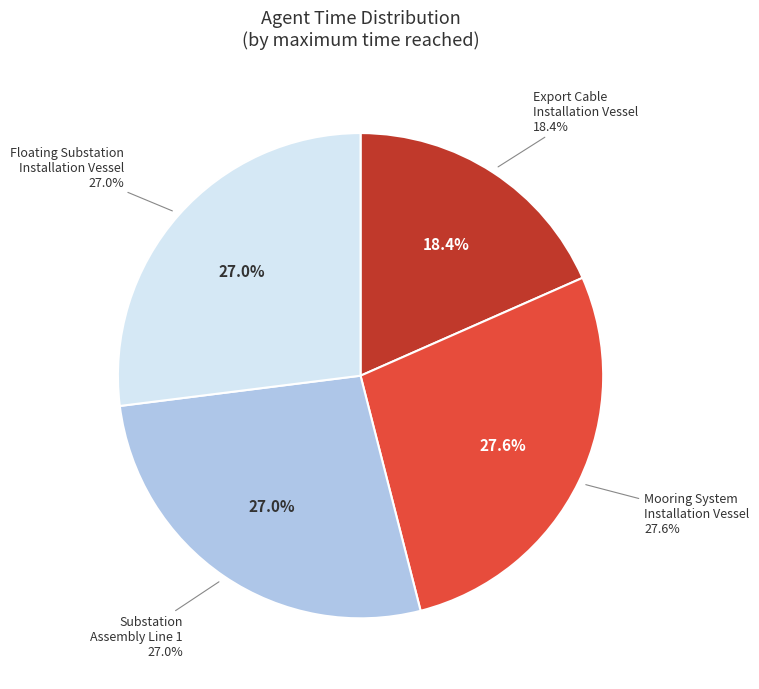

Do Export Cable Installation Vessel and Substation Assembly Line 1 together represent more than half of the pie?

No